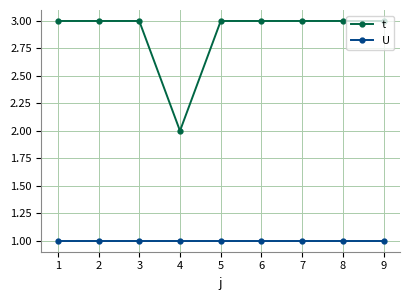

True or false: t has a value of 1 at 9.

False